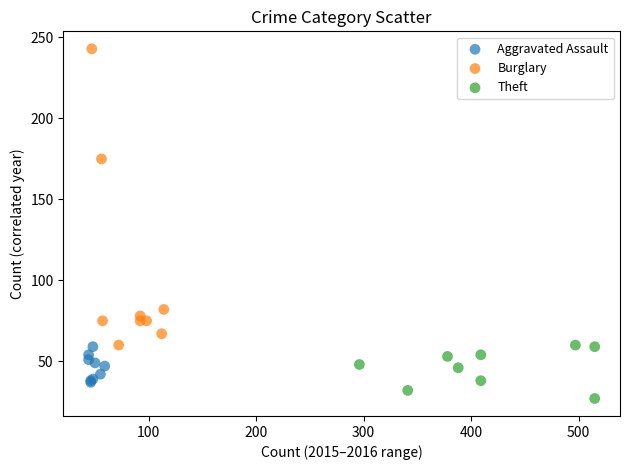

Which series reaches the maximum Y coordinate?

Burglary